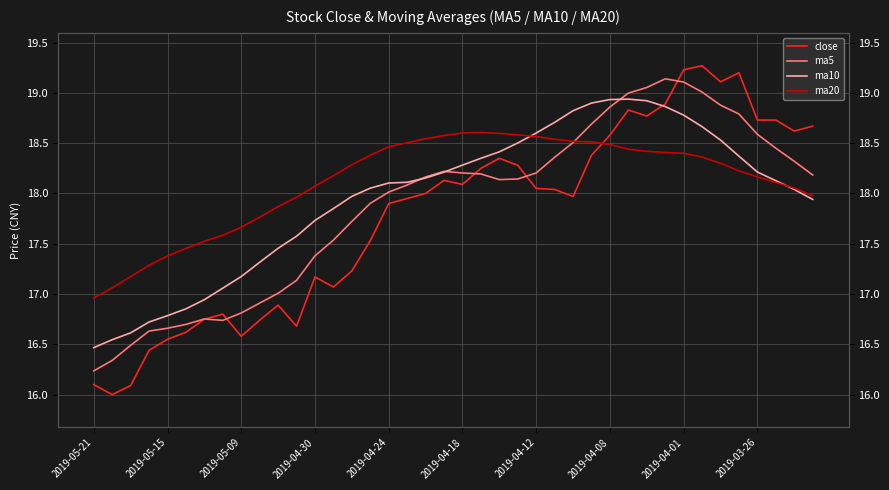

How many times do close and ma5 cross each other?

5